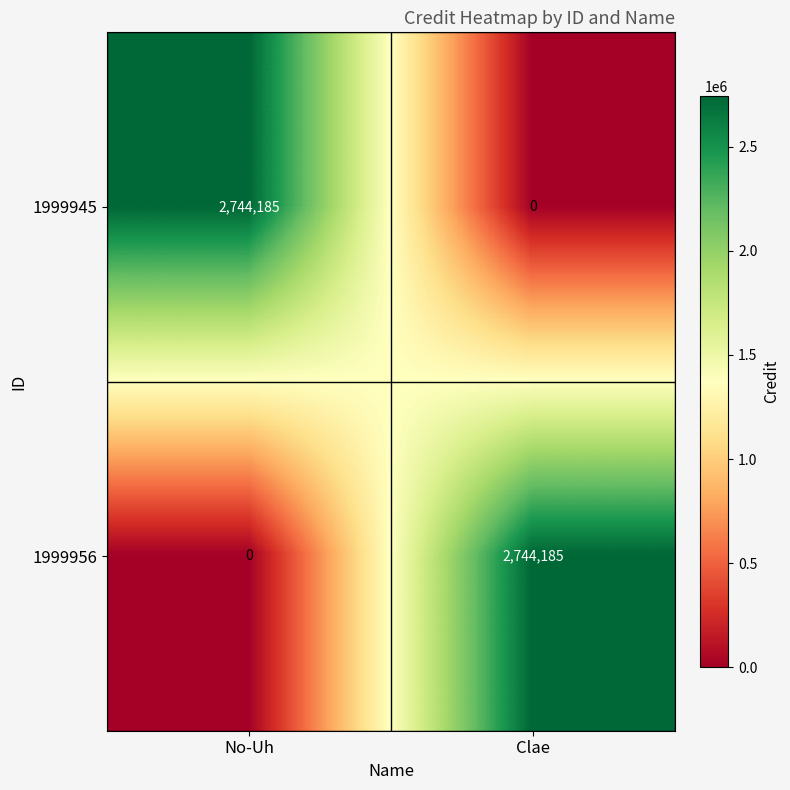

Which category has the lowest value in the 1999945 series?

Clae